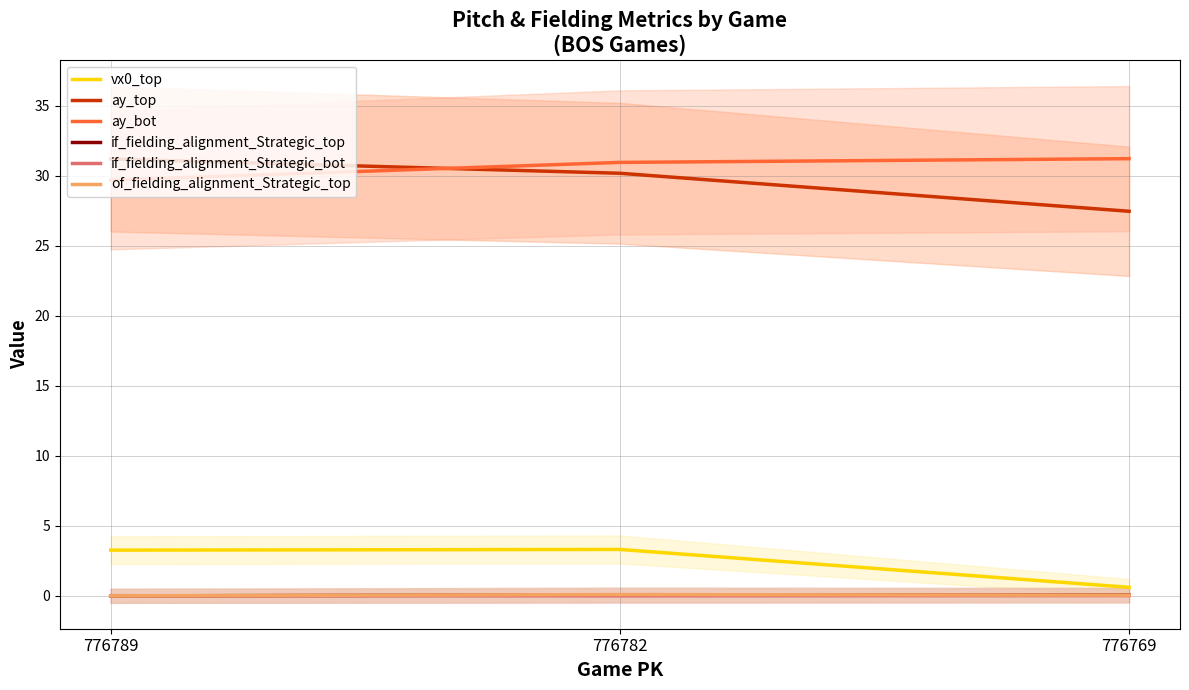

Which series has the widest spread of values?

ay_top